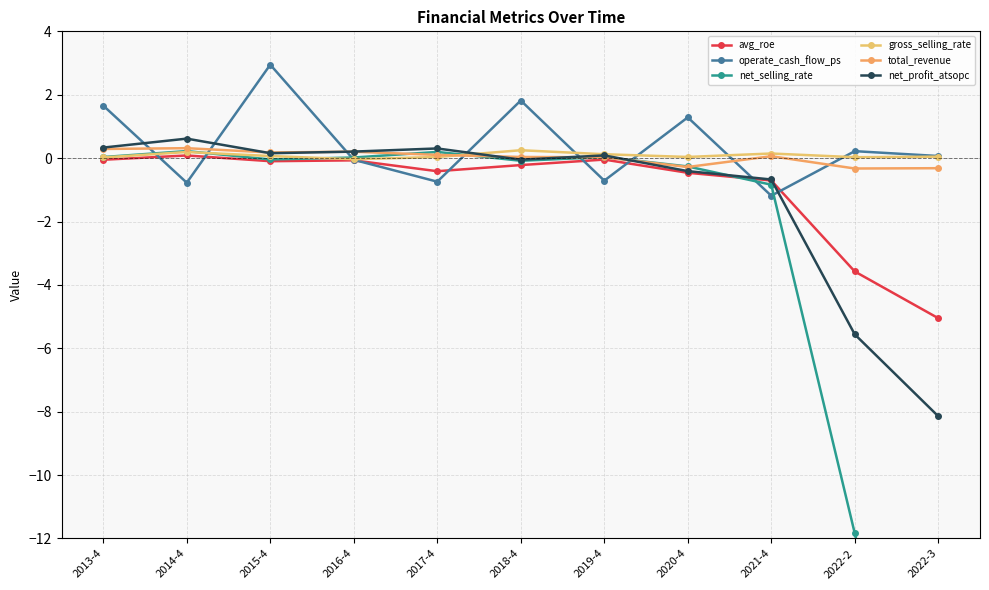

Is the value of gross_selling_rate at 2018-4 greater than the value of net_profit_atsopc at 2016-4?

Yes